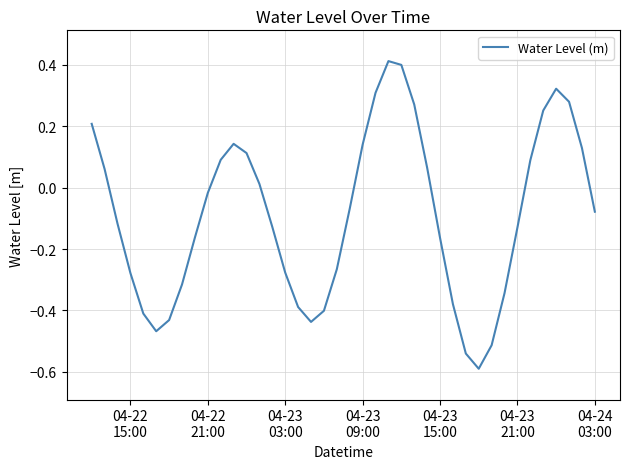

What is the smallest value displayed?

-0.6